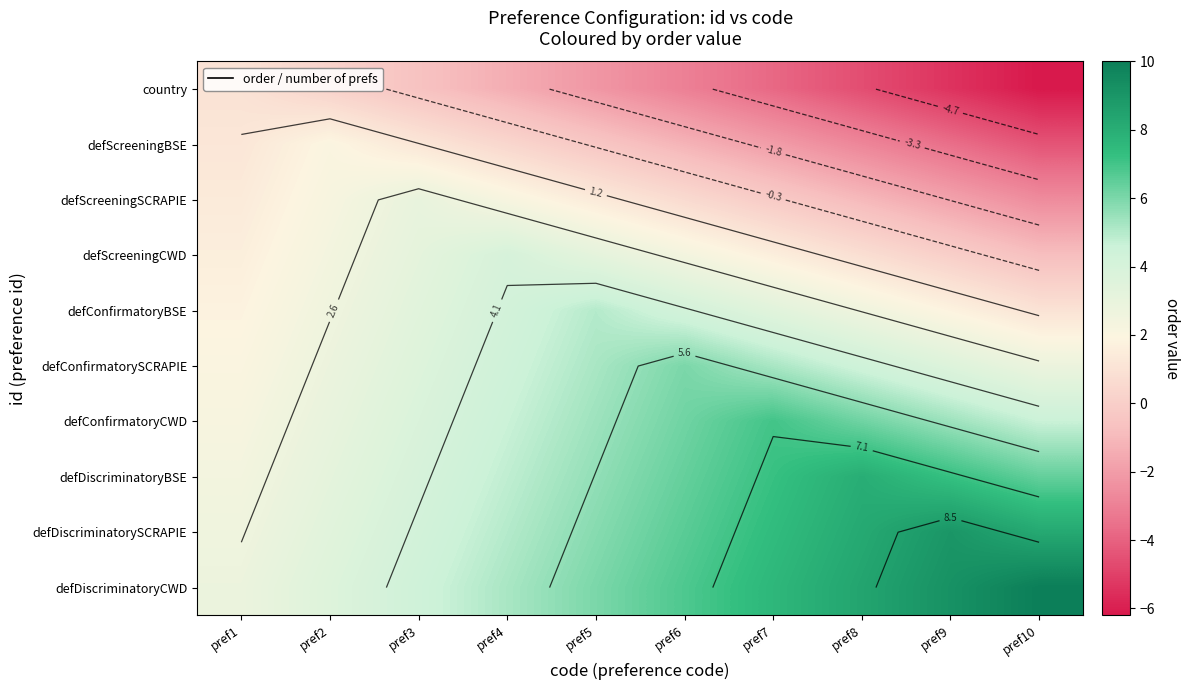

Which category has the lowest value across all series?

pref10